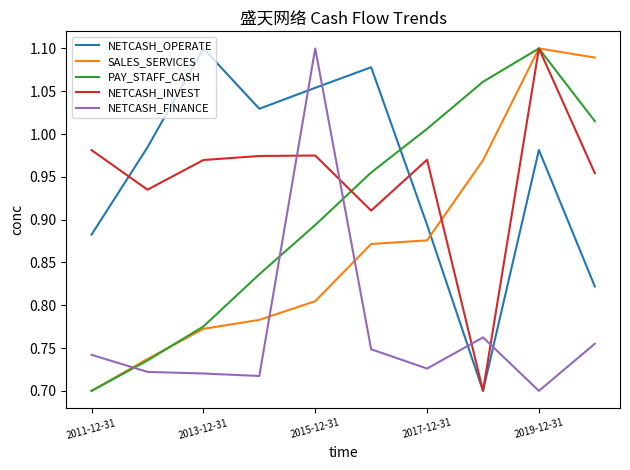

How many intersections are there between NETCASH_FINANCE and NETCASH_INVEST?

4